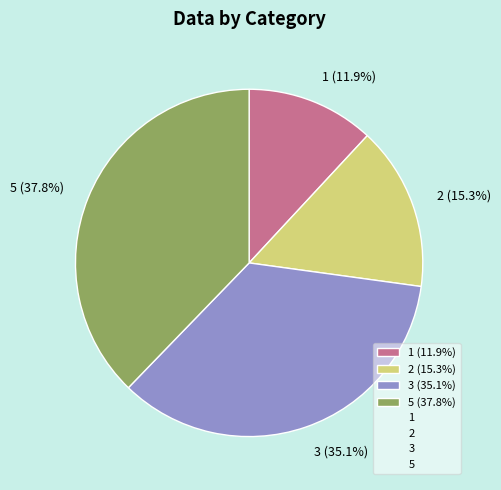

Does 5 represent more than half of the total?

No